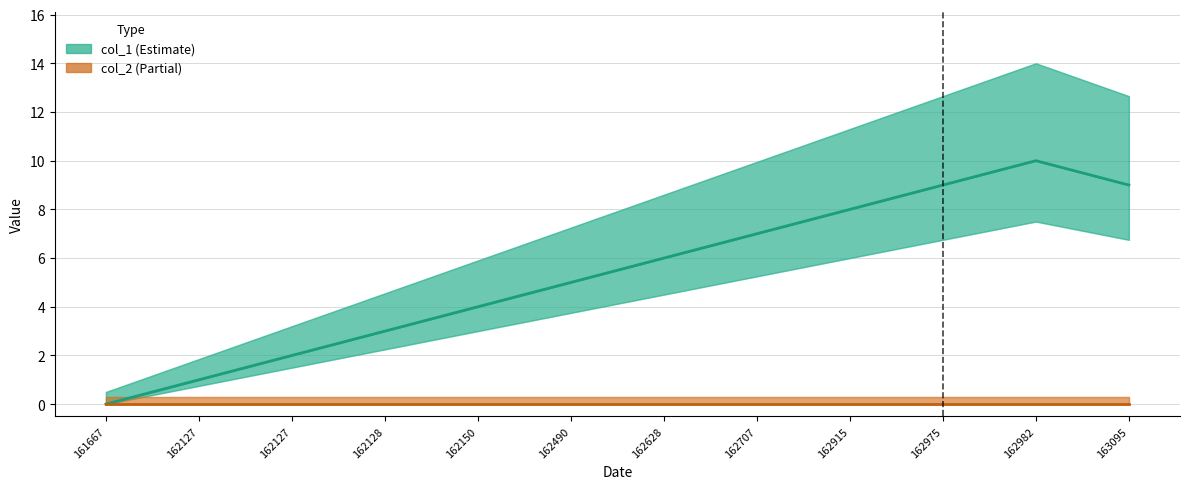

Rank the categories by value from lowest to highest.

161667, 162127, 162127, 162128, 162150, 162490, 162628, 162707, 162915, 162975, 163095, 162982